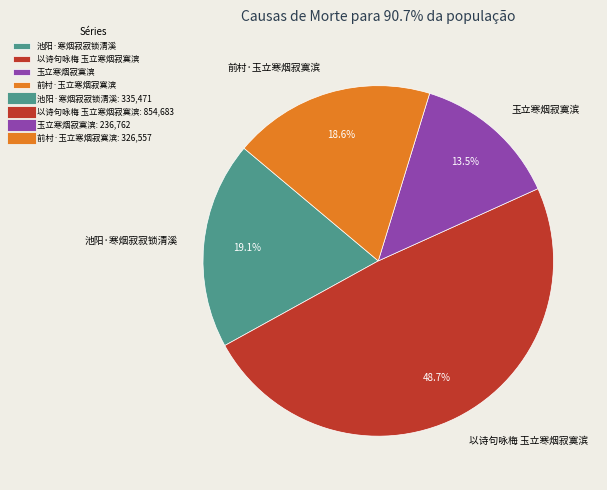

Count the number of slices in the pie.

4